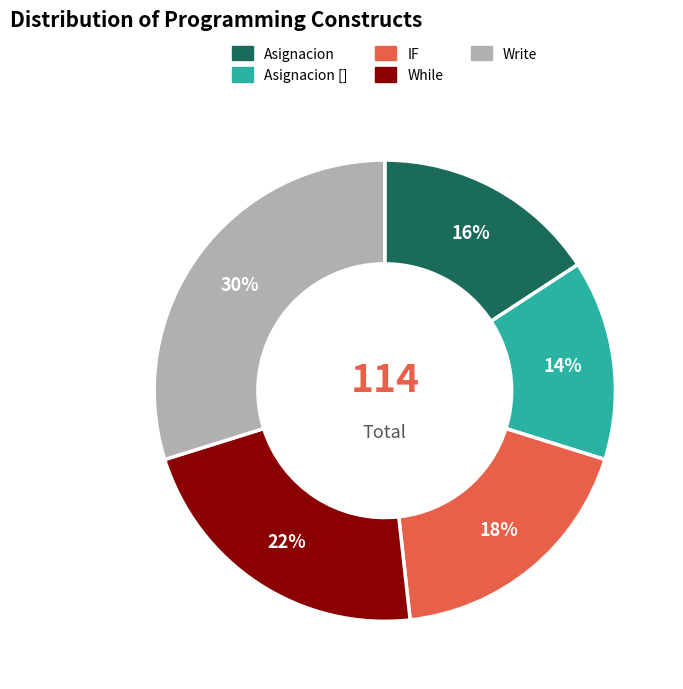

Which slice is the largest?

Write